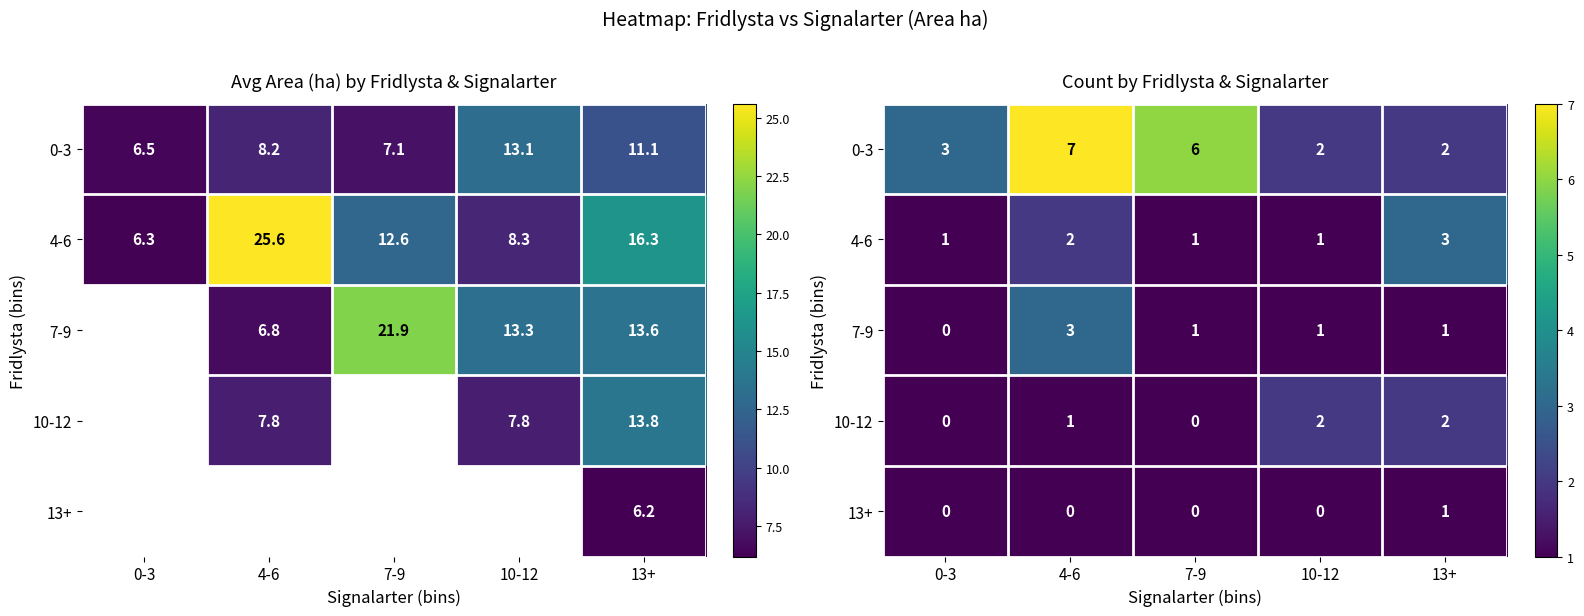

The 13+ series shows 0 at 10-12. True or false?

False